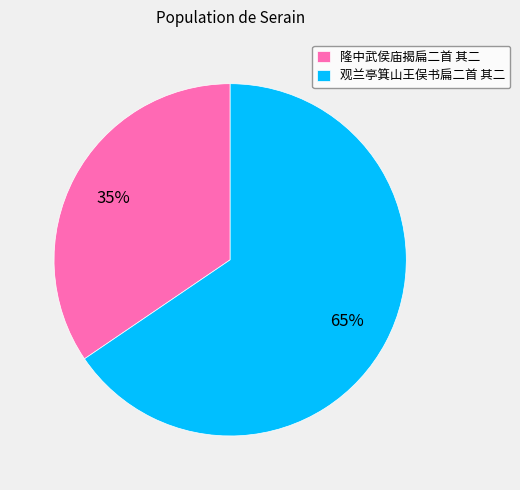

What percentage is the 隆中武侯庙揭扁二首 其二 slice, to the nearest percent?

35%